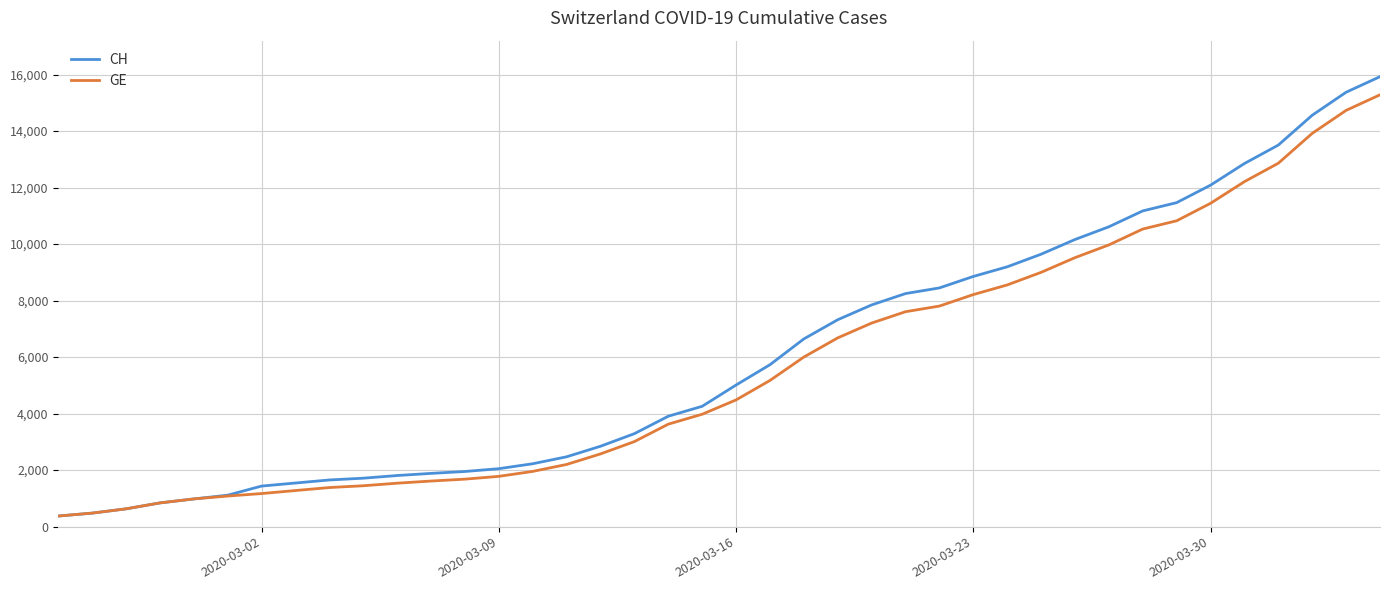

How many lines are shown in the chart?

2